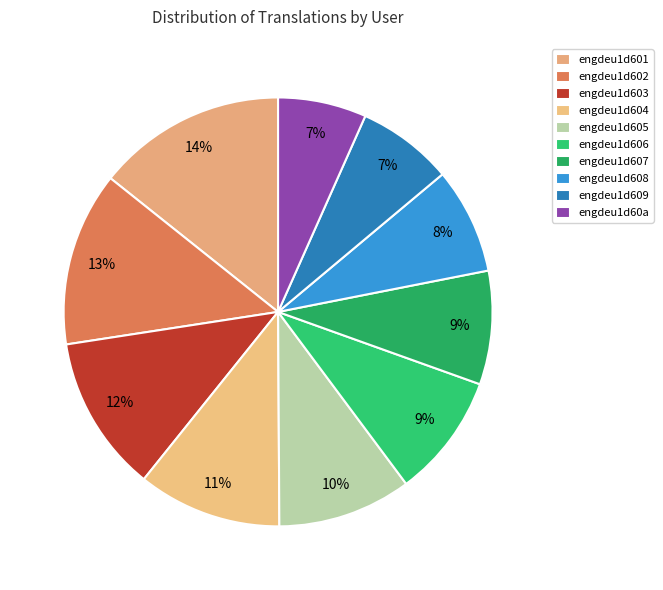

Does engdeu1d603 represent more than half of the total?

No